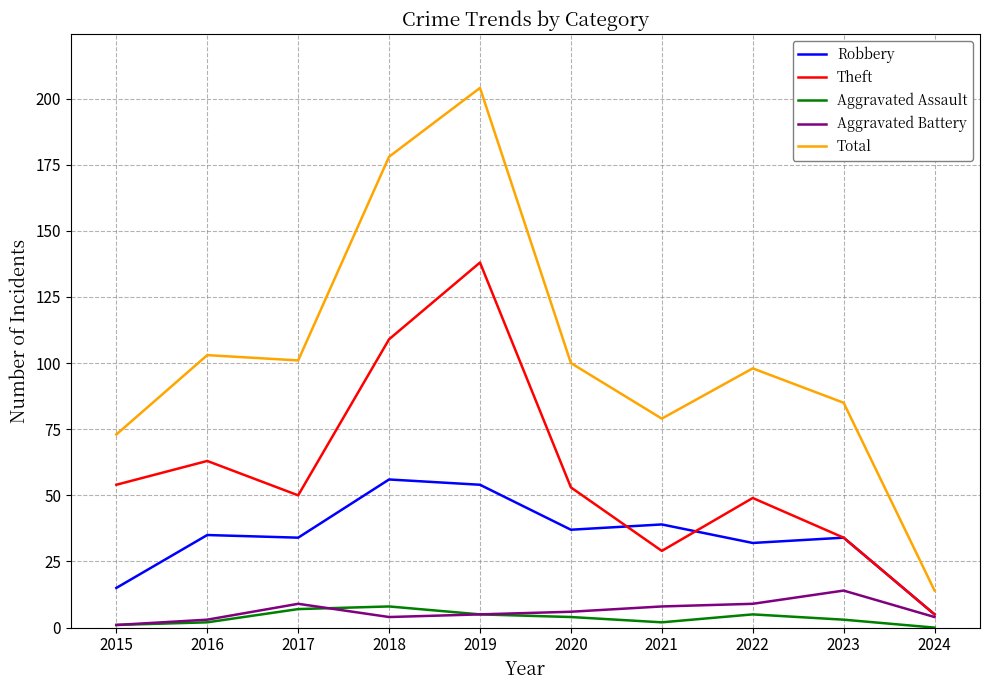

At 2021, list the series in order from smallest to largest.

Aggravated Assault, Aggravated Battery, Theft, Robbery, Total